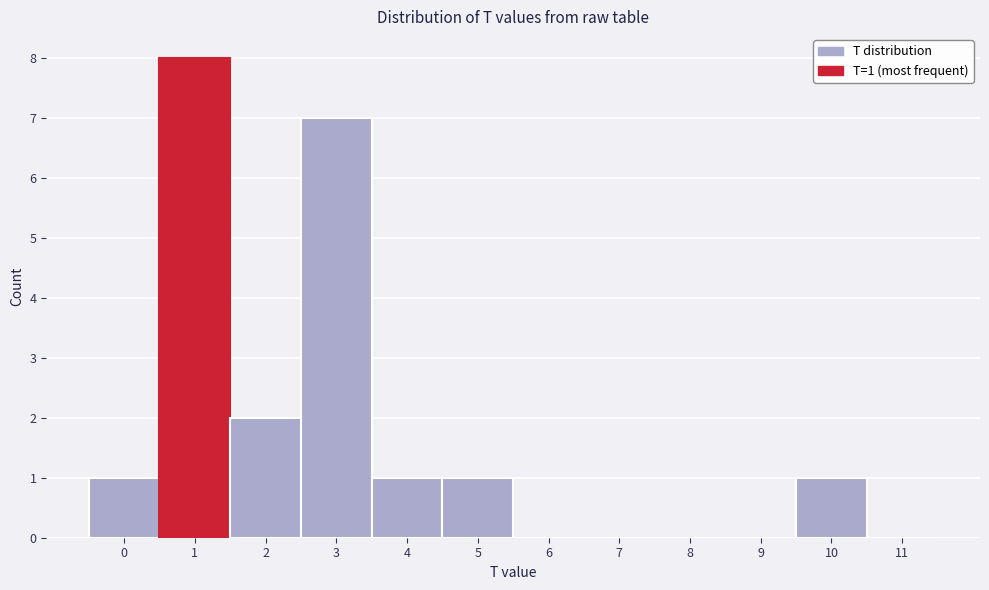

Which range on the x-axis has the tallest bar?

0.5 to 1.5